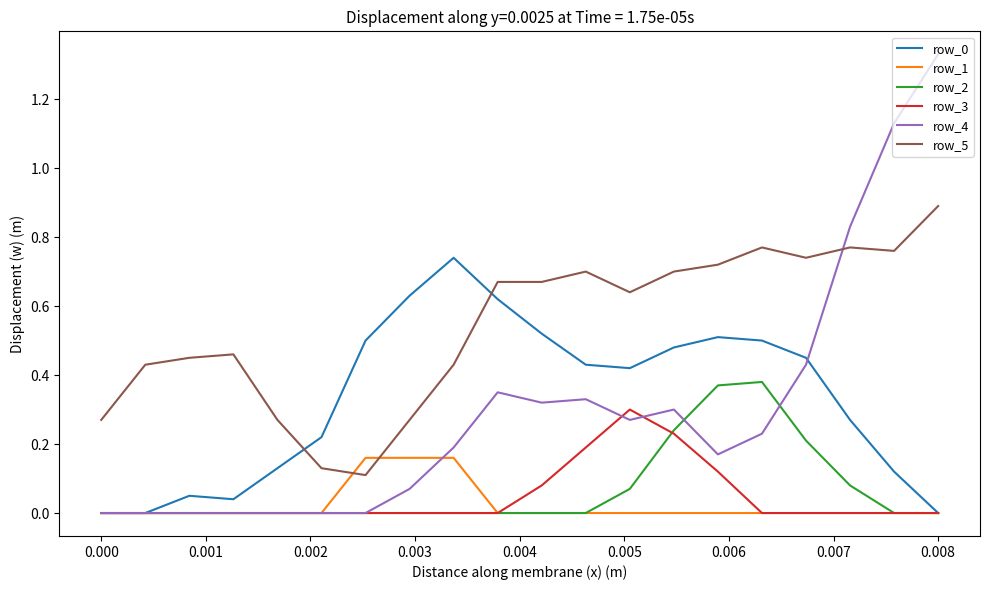

Which series has the widest spread of values?

row_4